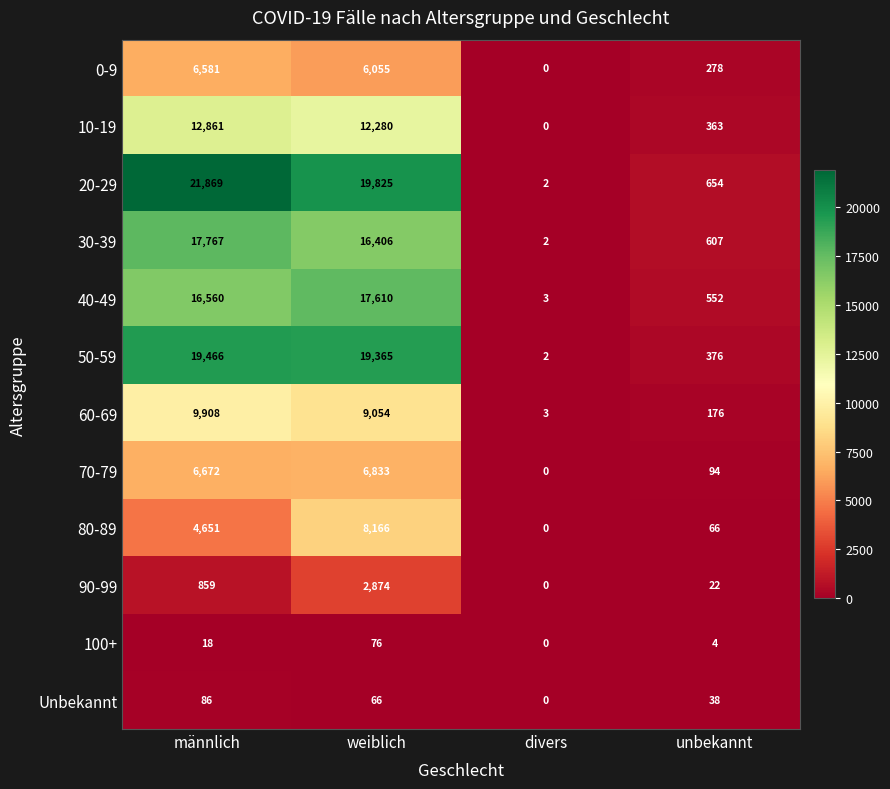

Where is 80-89 nearest to the value 4083?

männlich